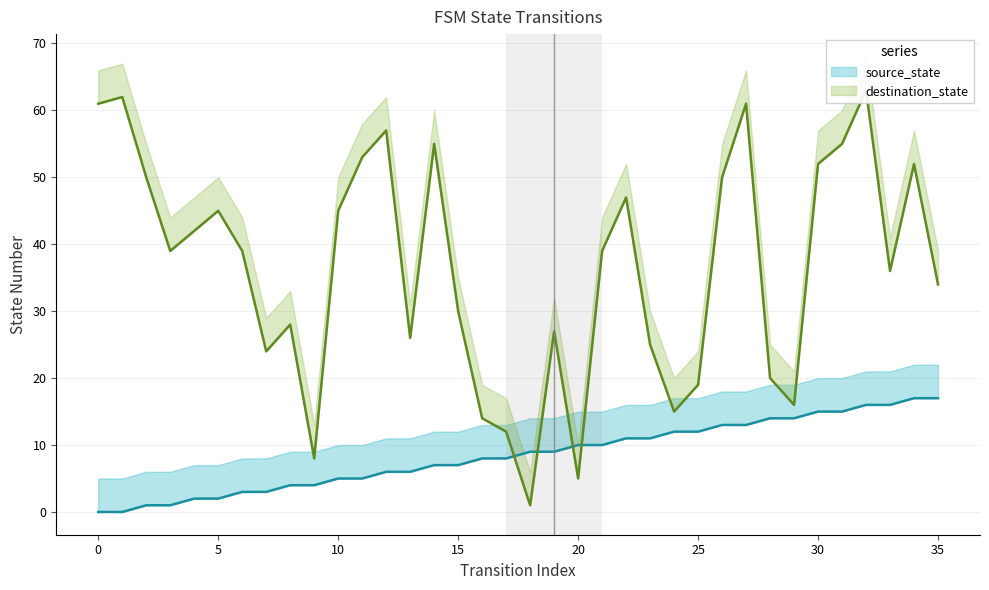

What is the value of the source_state point at the 27th from the left?

13